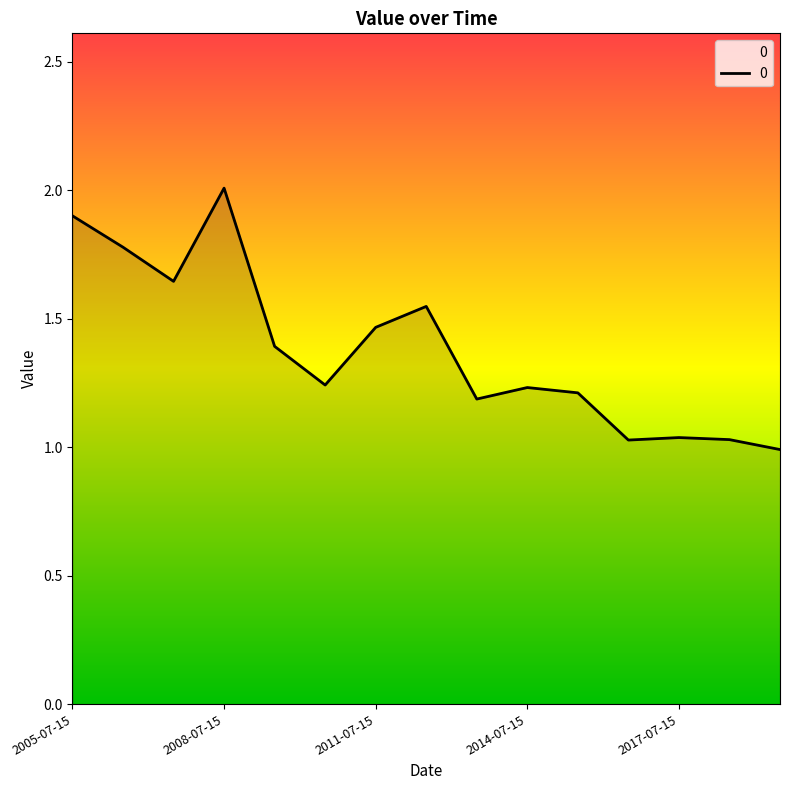

What is the greatest value displayed?

2.0